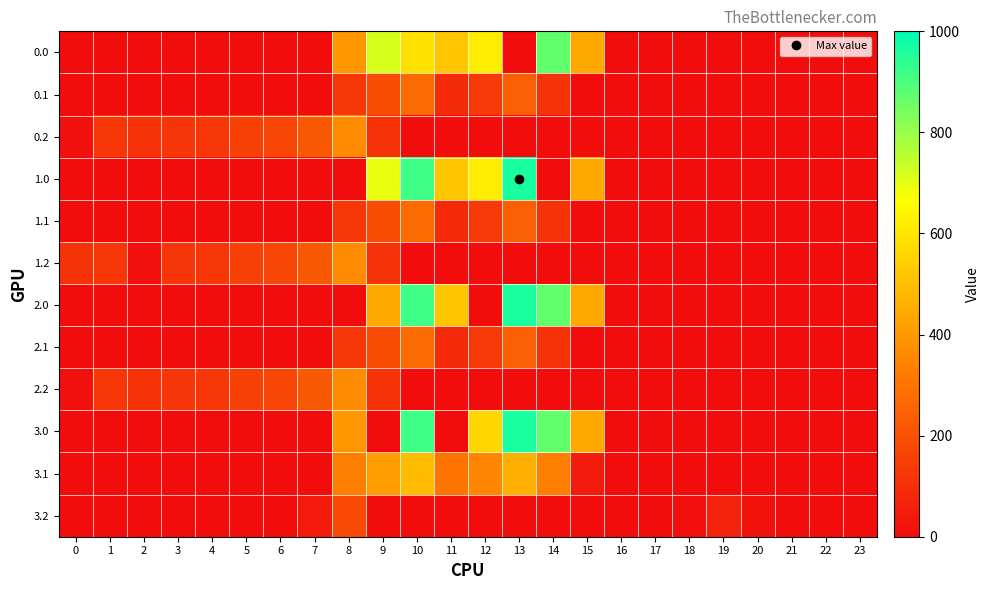

What is the maximum value shown in the chart?

962.7